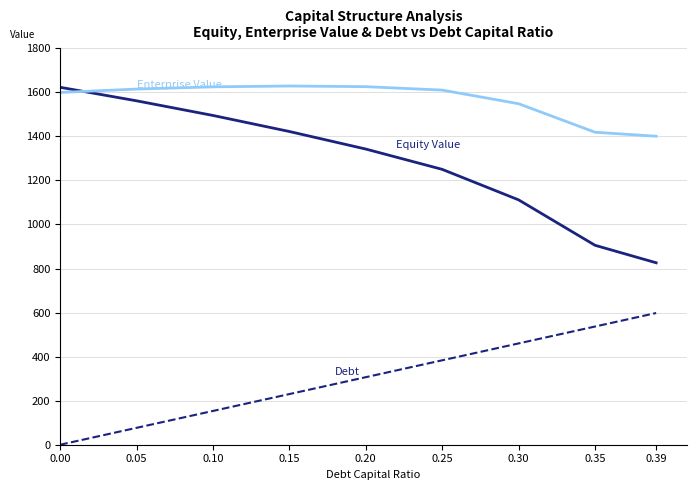

What is the difference between the highest and lowest values at 0.05?

1538.2